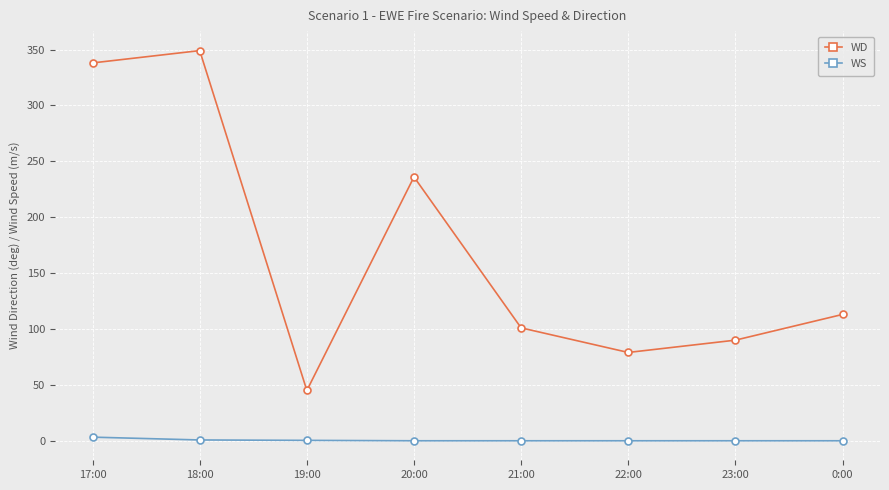

True or false: WD and WS intersect in this chart.

False